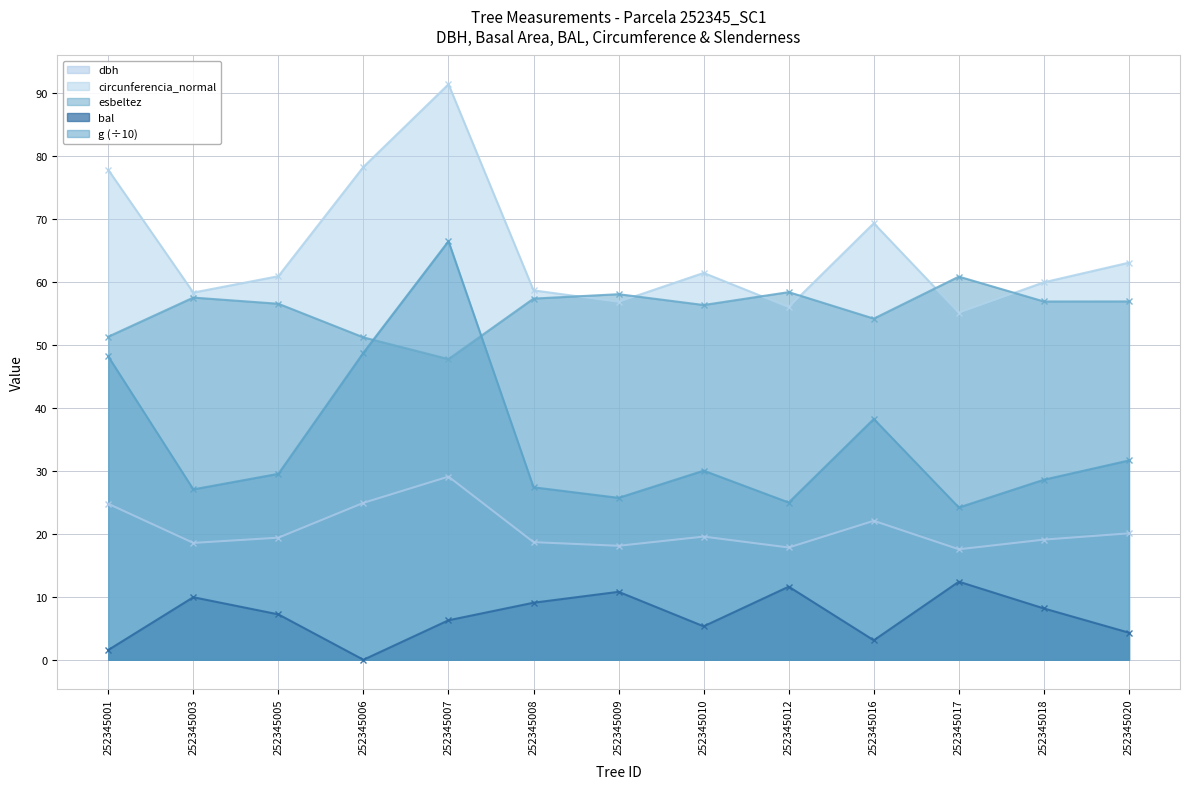

The dbh series shows 3.8 at 252345003. True or false?

False